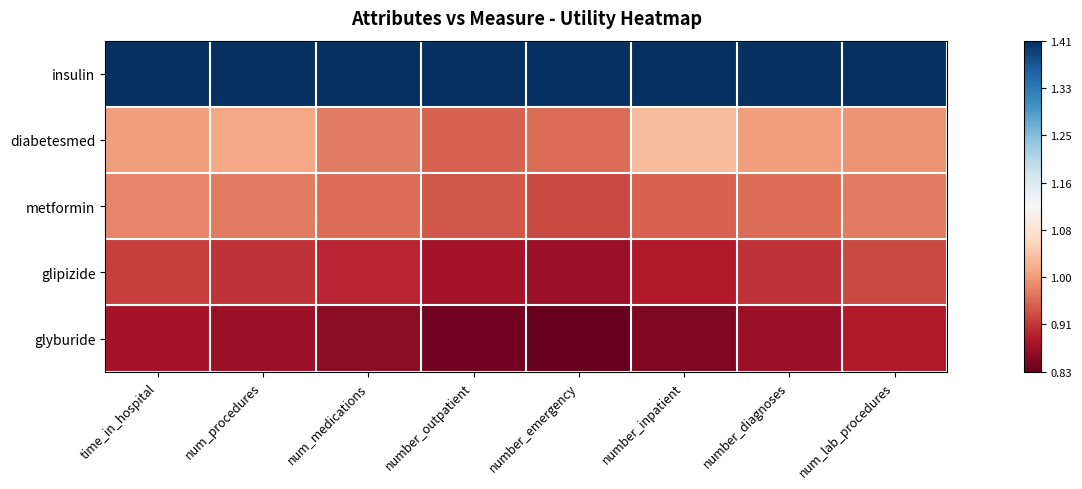

What is the difference between the highest and lowest values at num_procedures?

0.5